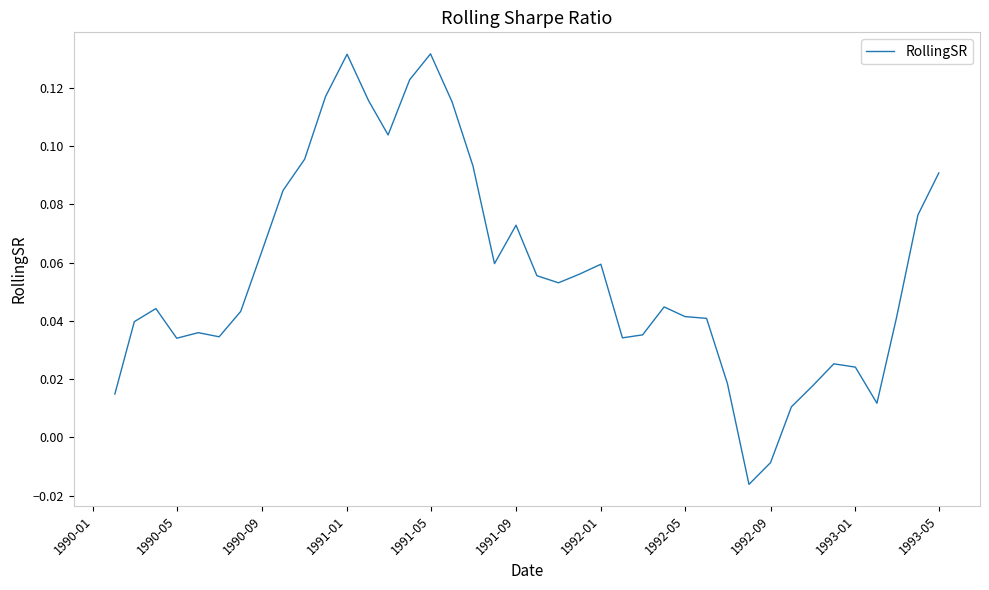

Does the chart display data point markers on the line(s)?

No